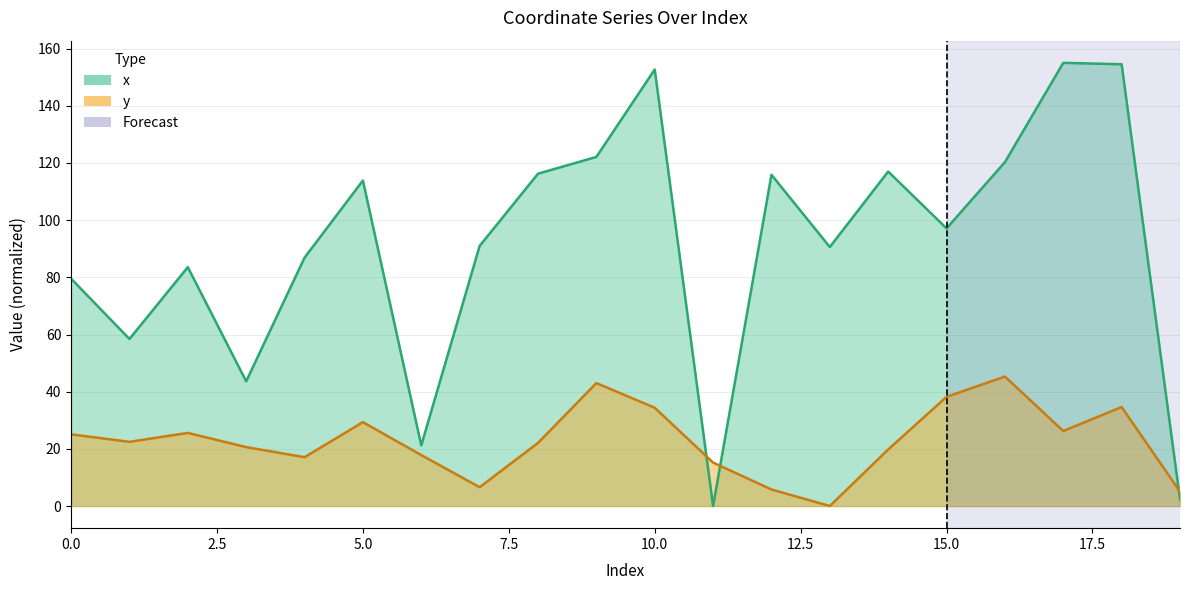

Does the chart have visible grid lines?

Yes